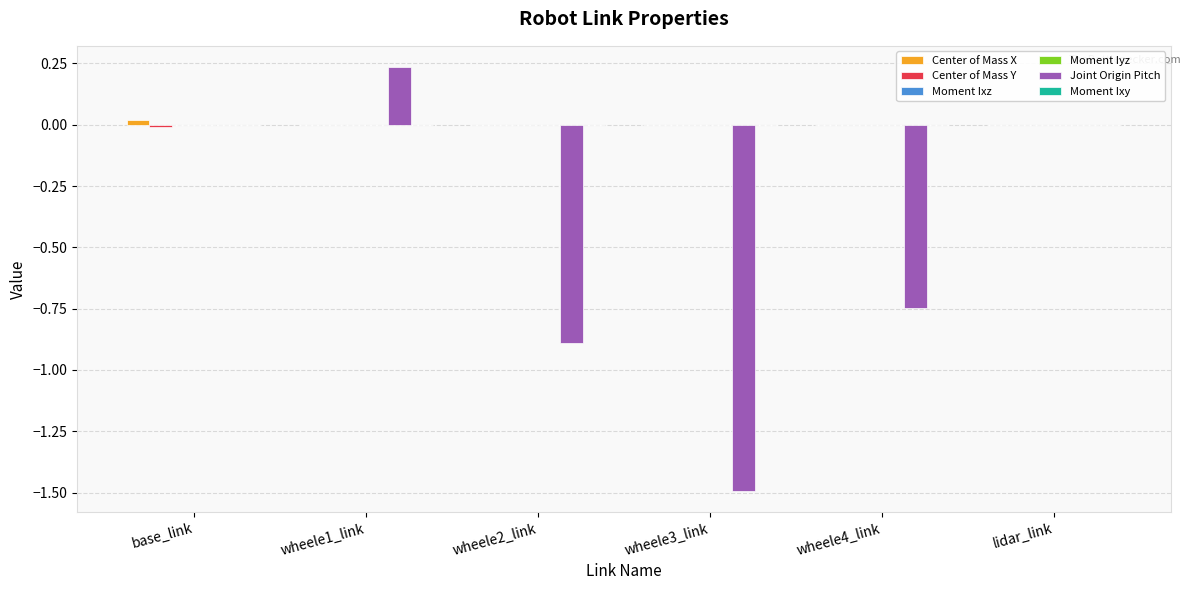

Is it true that Joint Origin Pitch equals -0.3 at wheele4_link?

False